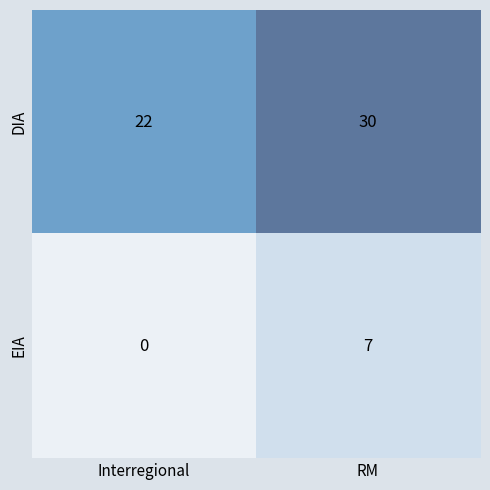

What is the spread (max minus min) of values at RM?

23